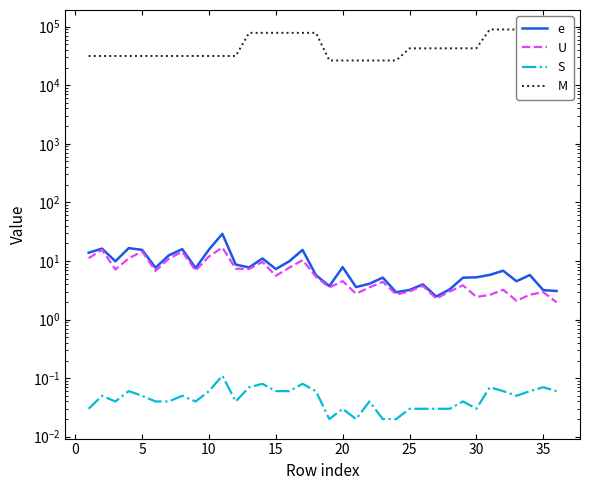

True or false: e and S cross at least once.

False